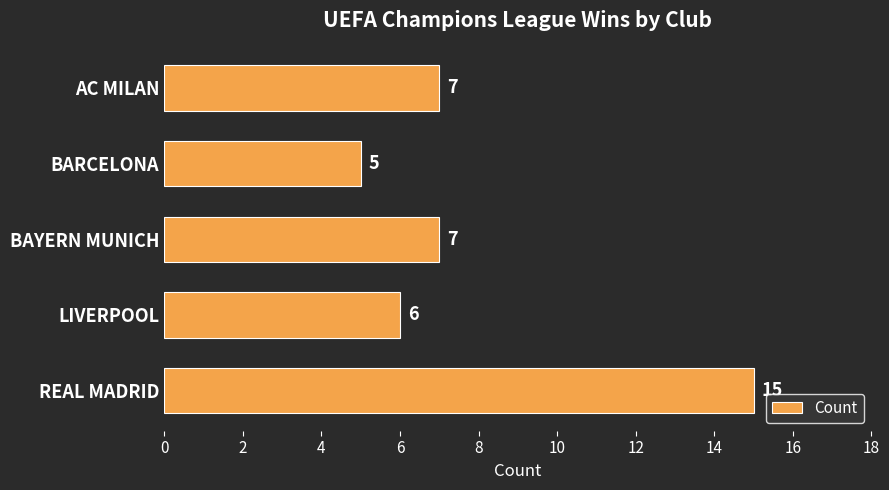

Count the values in the range 6 to 7.

3